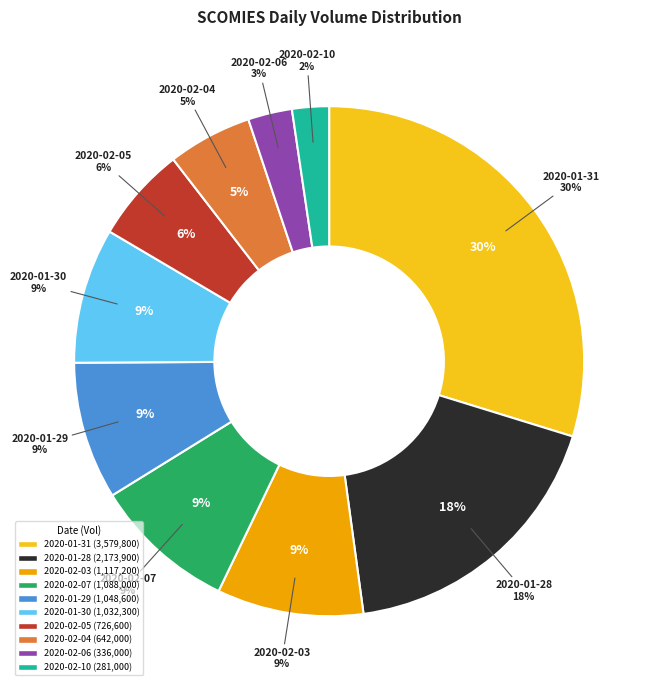

Between 2020-02-07 and 2020-02-06, which is larger?

2020-02-07